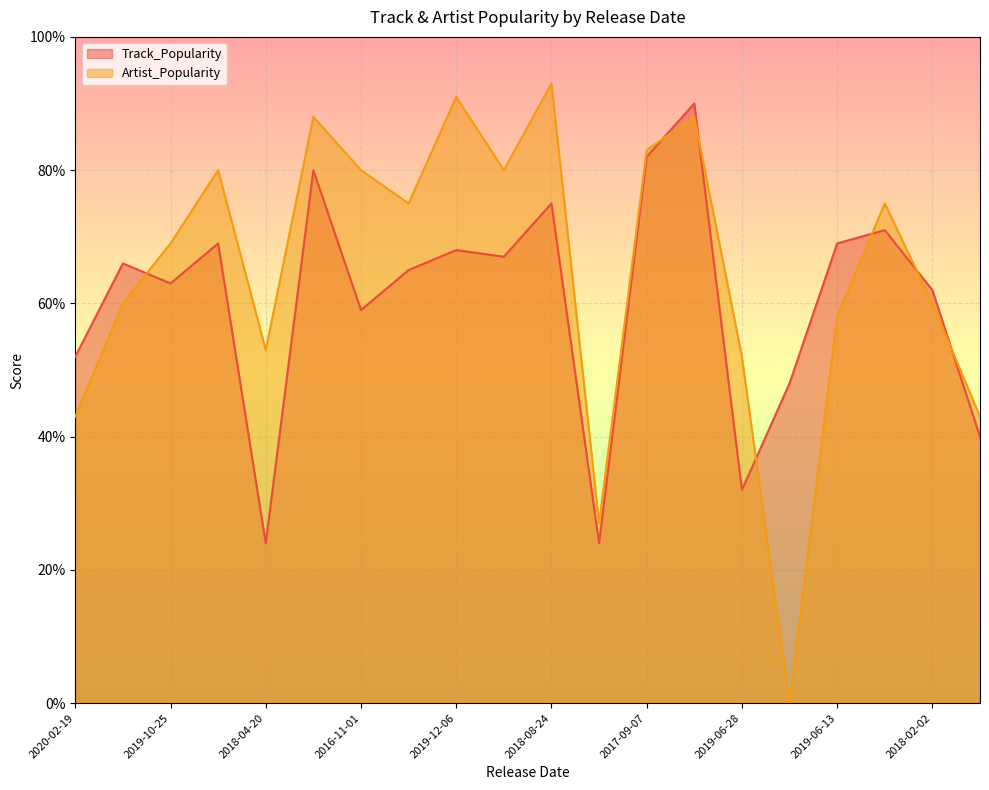

Which series has the largest total across all categories?

Artist_Popularity